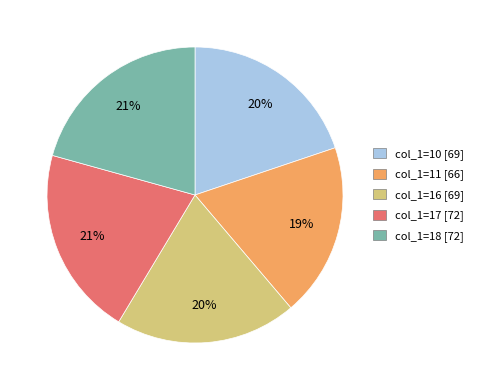

To the nearest percent, what is the average slice percentage?

20%